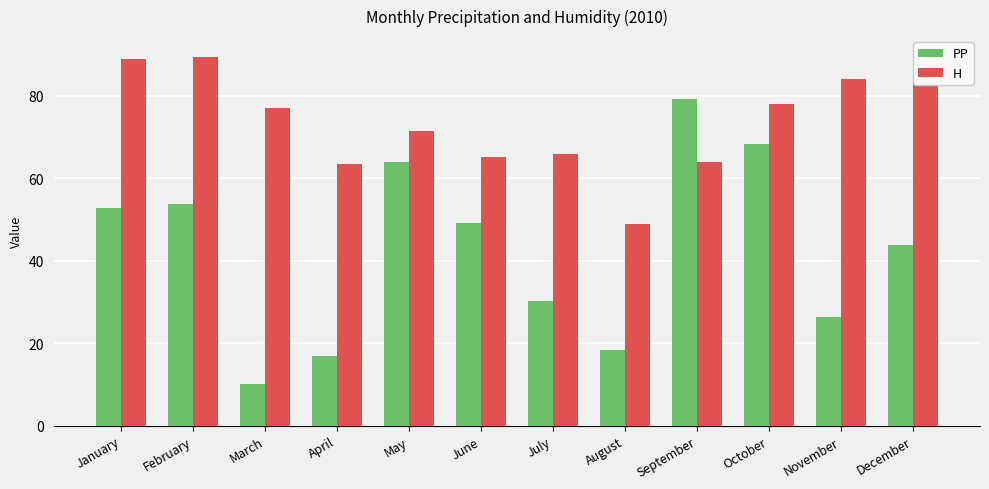

How many data points in H are above 77?

6